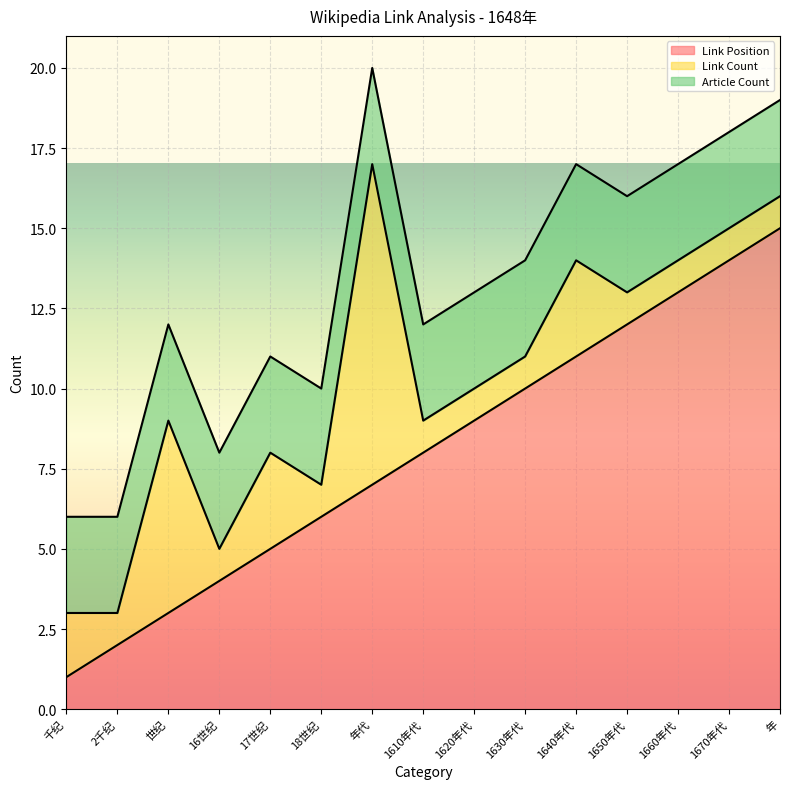

True or false: Link Count and Link Position cross at least once.

True